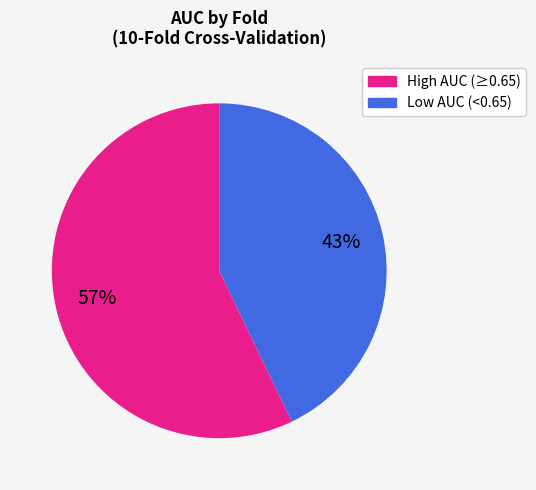

To the nearest percent, what is the average slice percentage?

50%